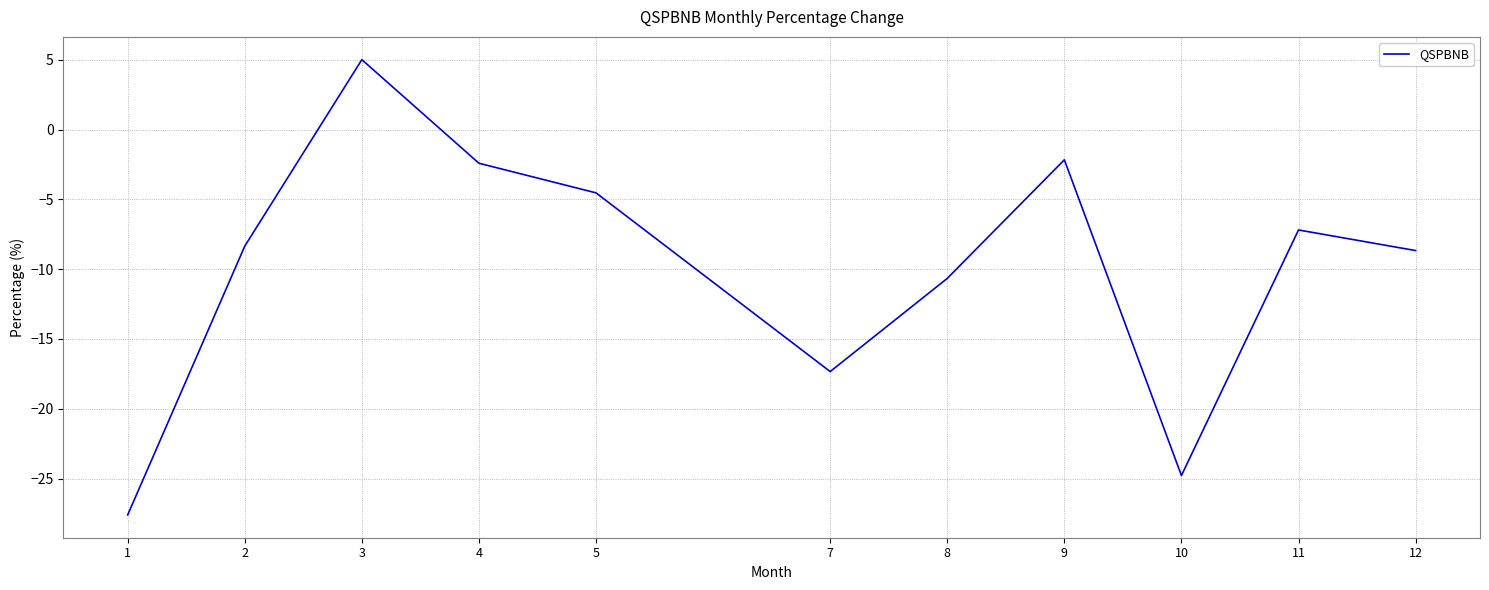

Between 5 and 3, which is larger?

3